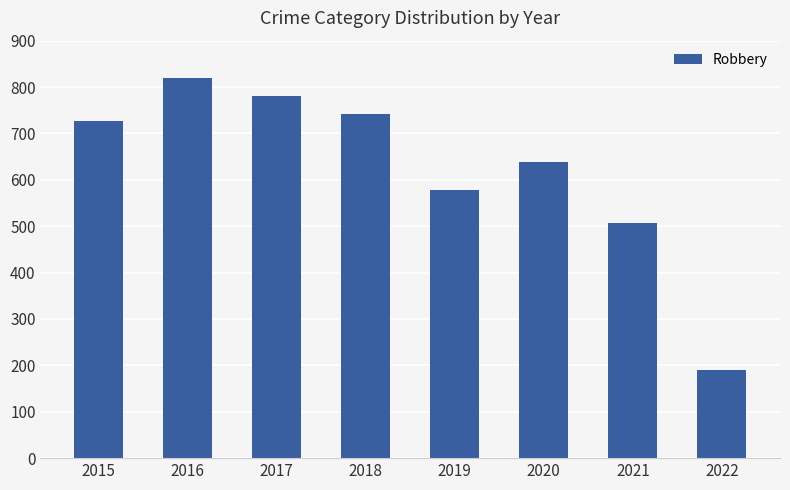

What is the difference between the values at 2016 and 2020?

180